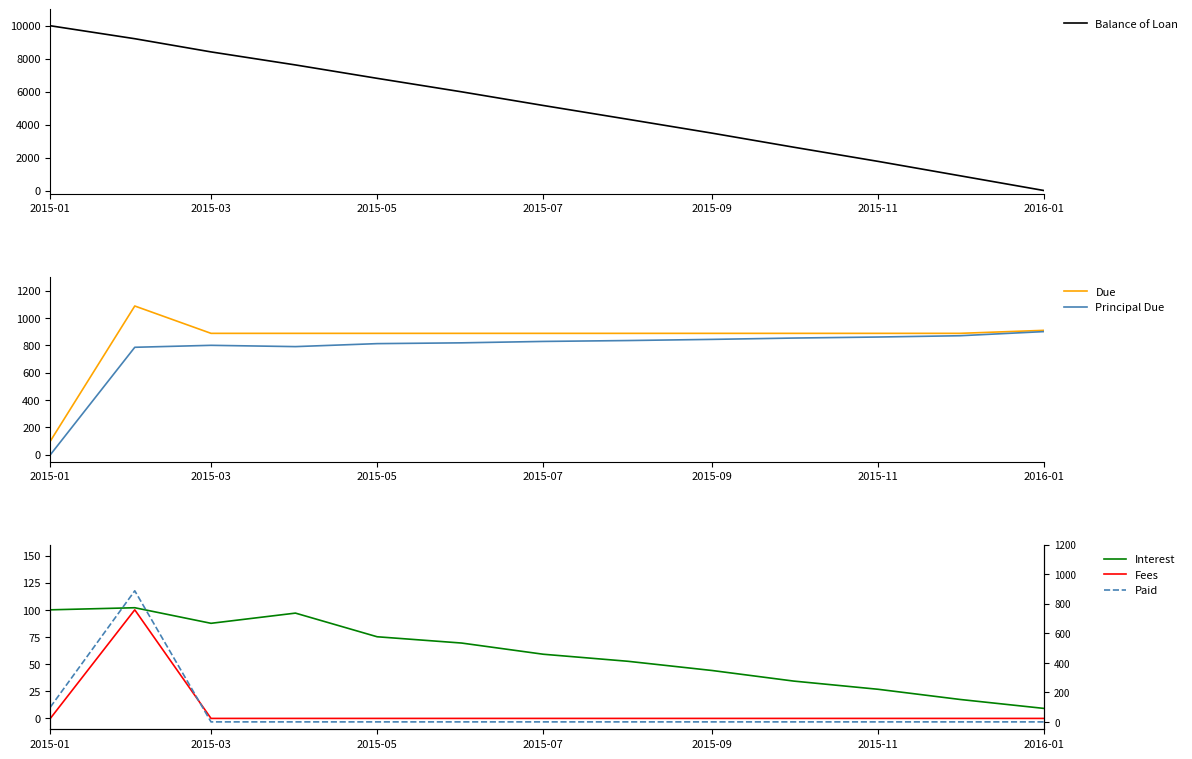

What is the difference between the Principal Due values at 2015-09 and 2015-05?

31.1